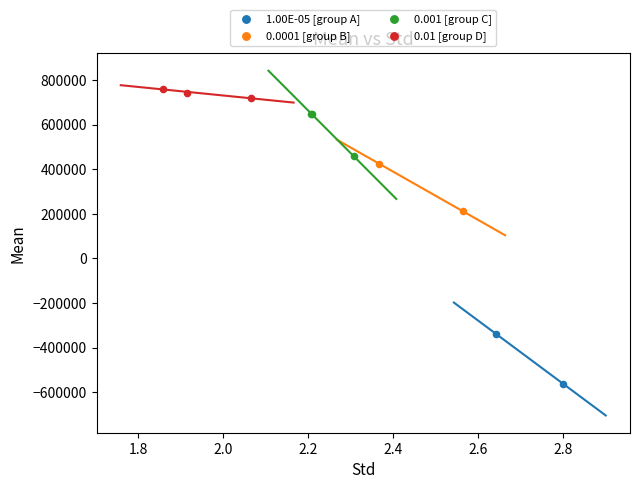

Which series contains the highest Y value?

0.01 [group D]